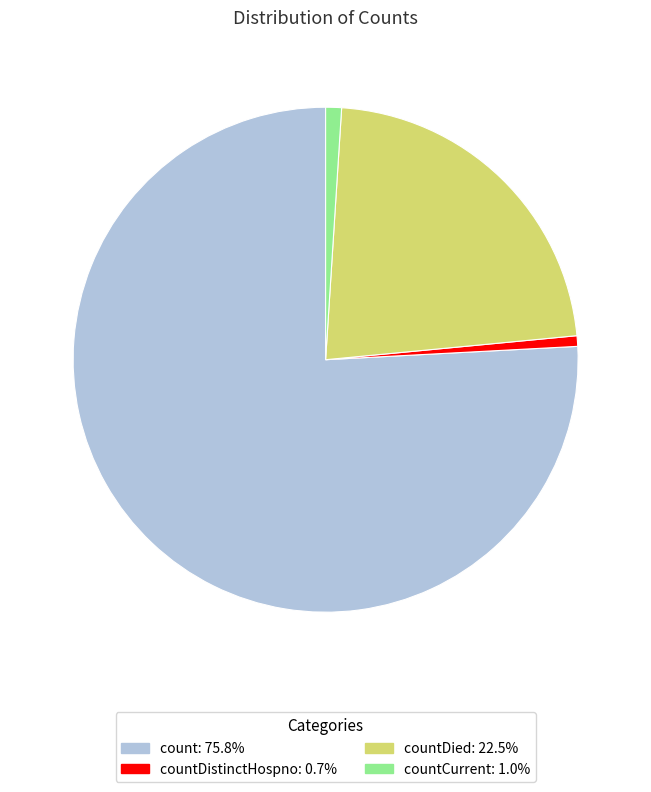

How many slices are in this pie chart?

4